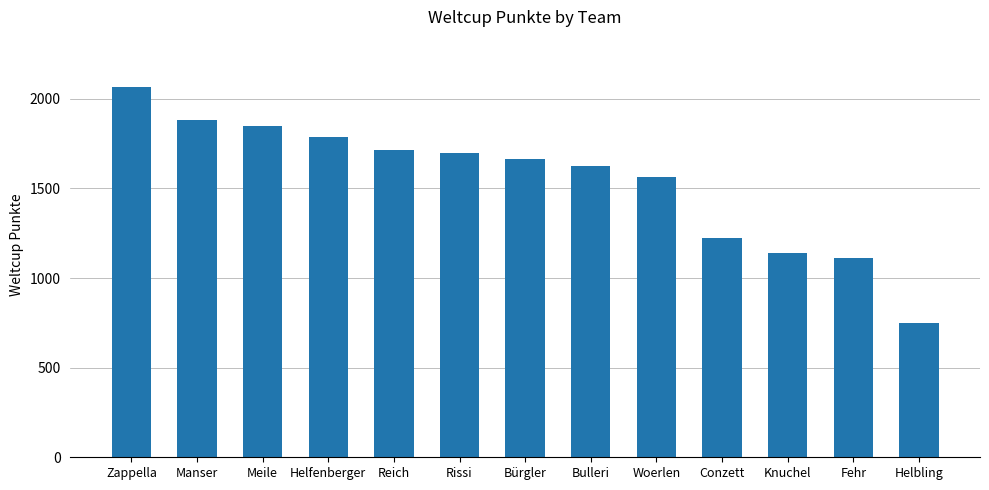

What value does the data have at Zappella?

2067